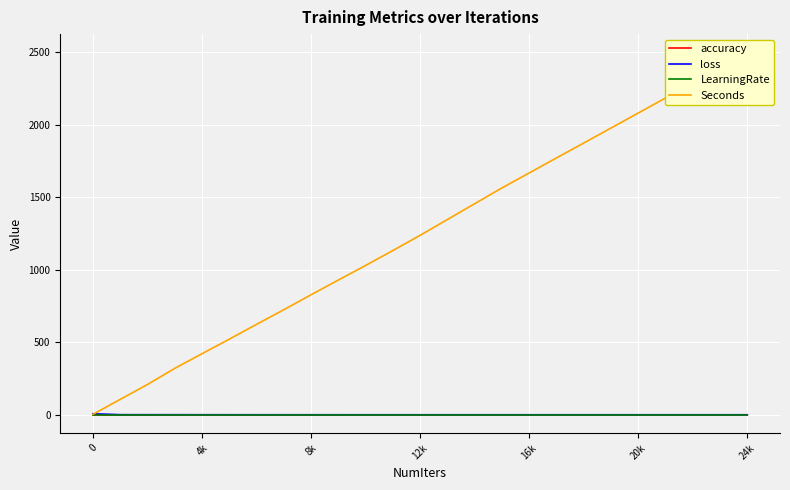

How many values in the accuracy series exceed 0?

24